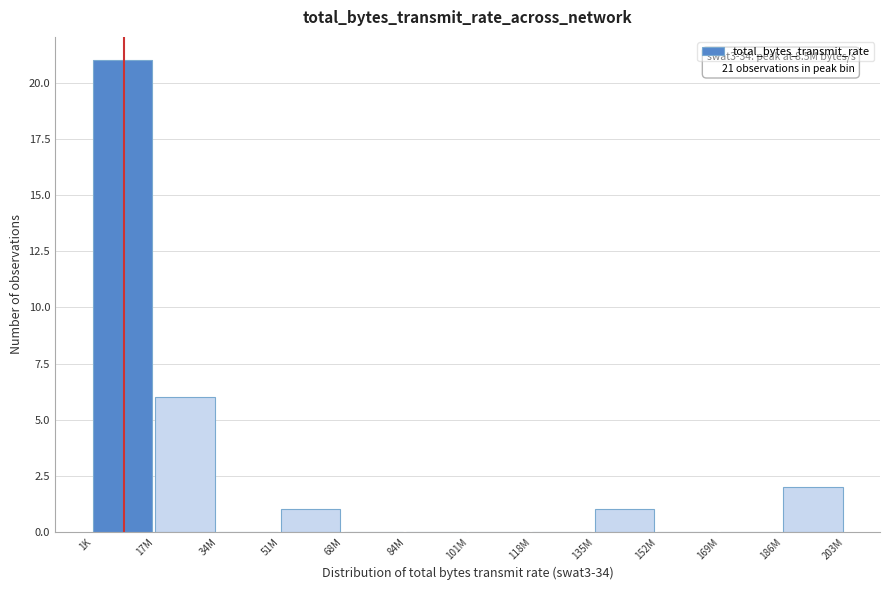

Reading right to left, list all the values displayed in this chart.

186M=2	169M=0	152M=0	135M=1	118M=0	101M=0	84M=0	68M=0	51M=1	34M=0	17M=6	1K=21